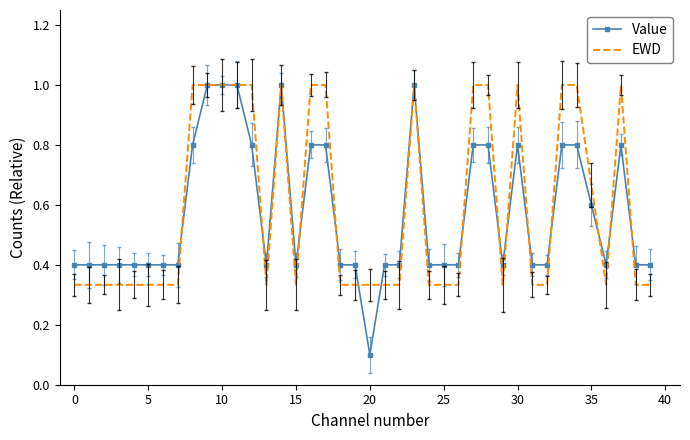

Count the Value values in the range 0 to 1.

40